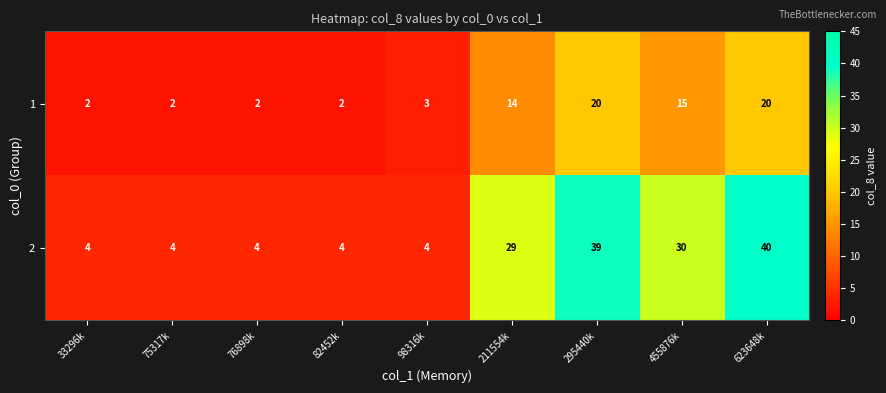

What is the total value across all series at 98316k?

7